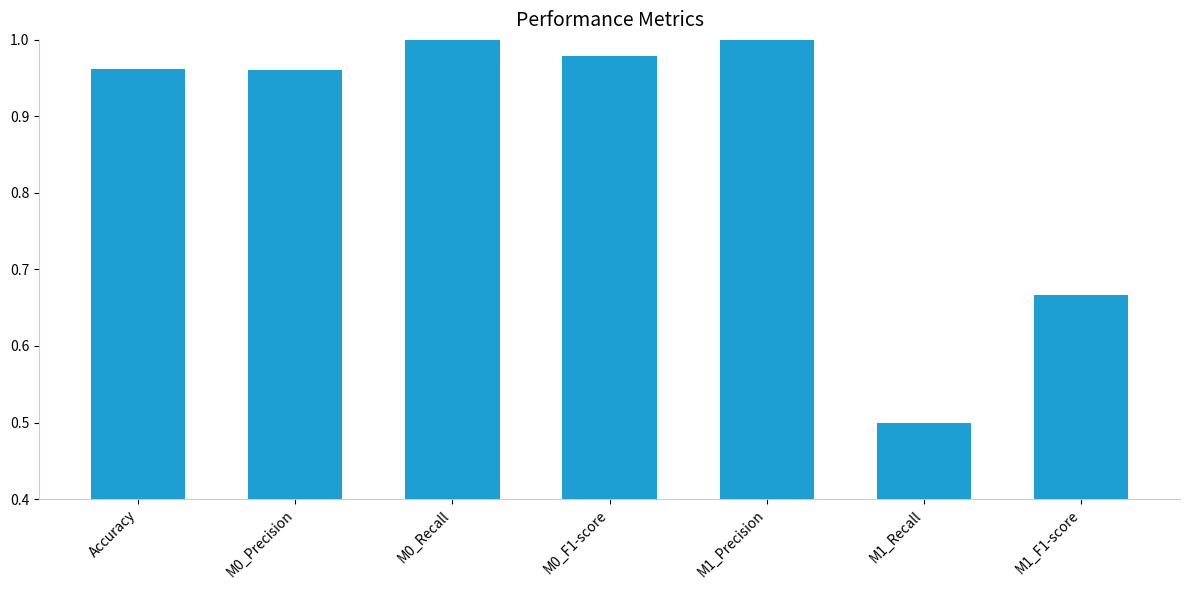

Which has a higher value, M0_Recall or M1_Recall?

M0_Recall